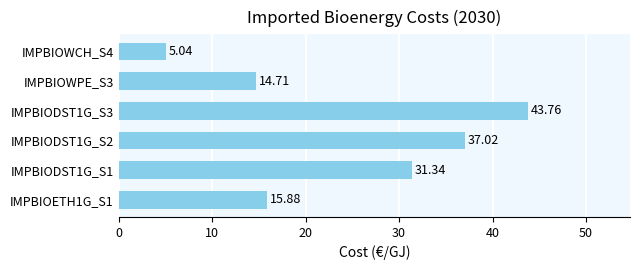

List the labels in order of value, largest first.

IMPBIODST1G_S3, IMPBIODST1G_S2, IMPBIODST1G_S1, IMPBIOETH1G_S1, IMPBIOWPE_S3, IMPBIOWCH_S4